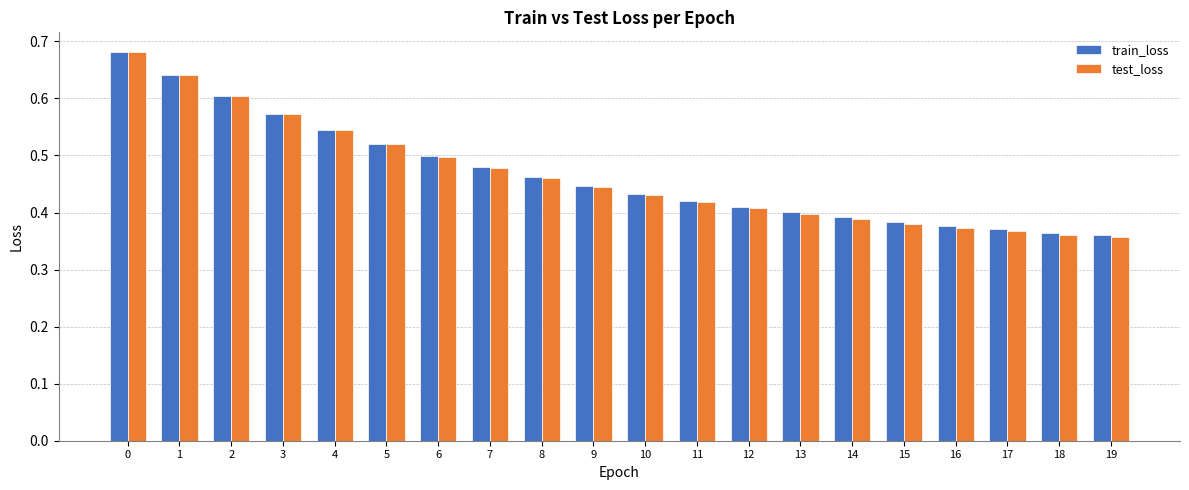

What is the total value across all series at 2?

1.2